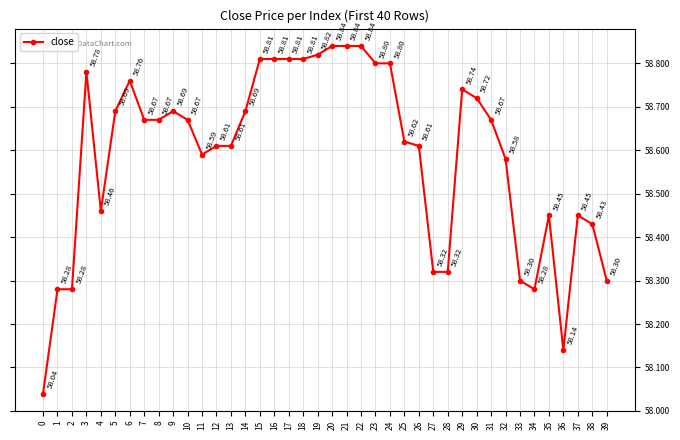

What is the value of the 1st point from the left?

58.0